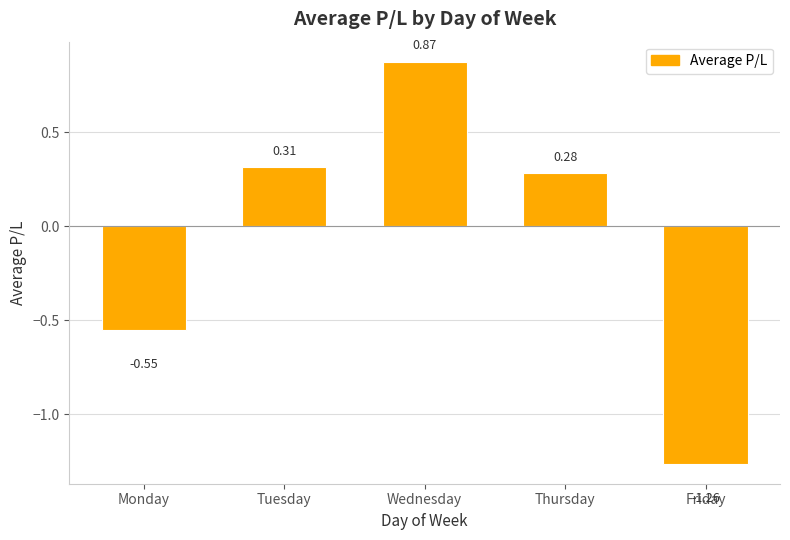

Rank the categories by value from highest to lowest.

Wednesday, Tuesday, Thursday, Monday, Friday